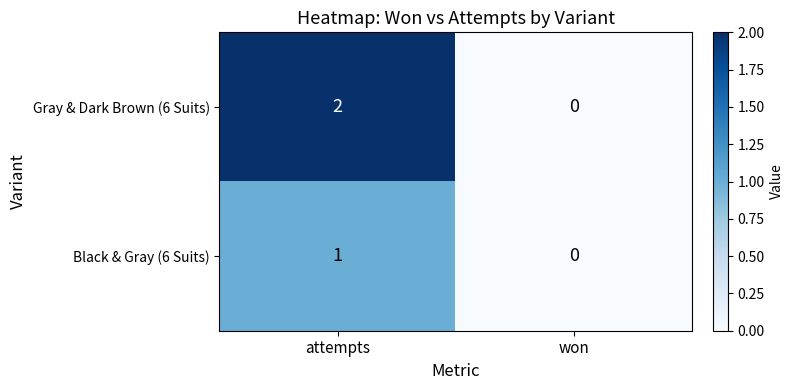

How many positive values does the Black & Gray (6 Suits) series have?

1